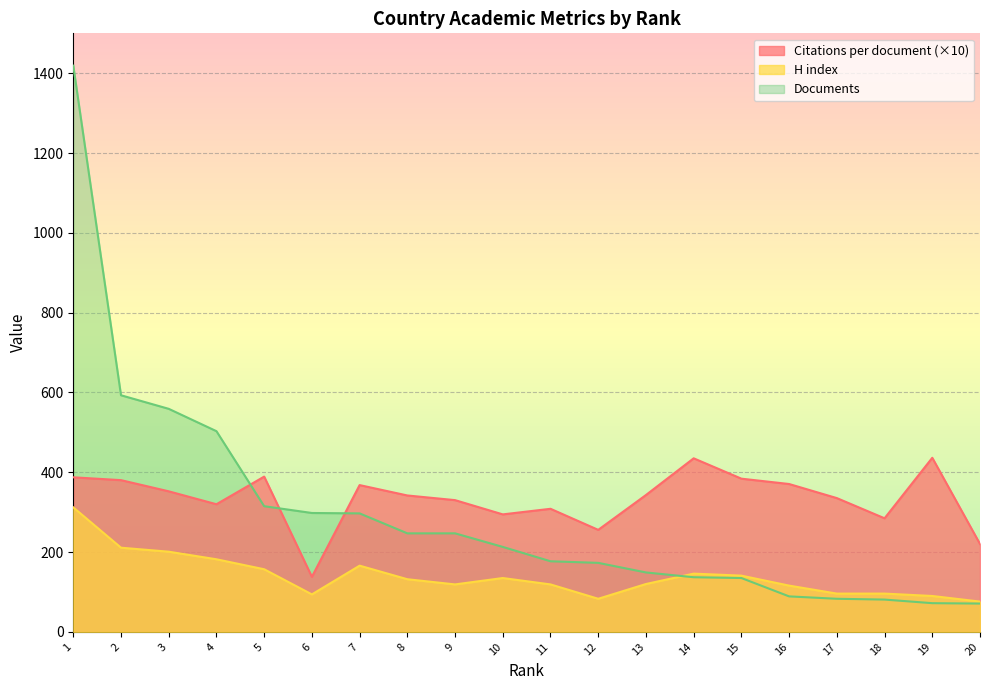

Is it true that H index equals 146.0 at 14?

True